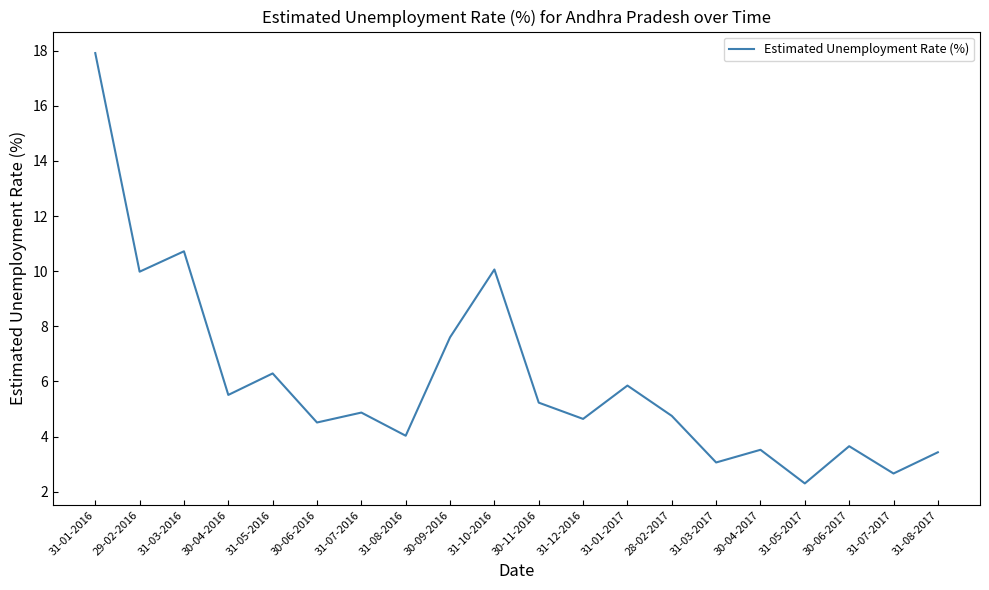

What is the average value?

6.0